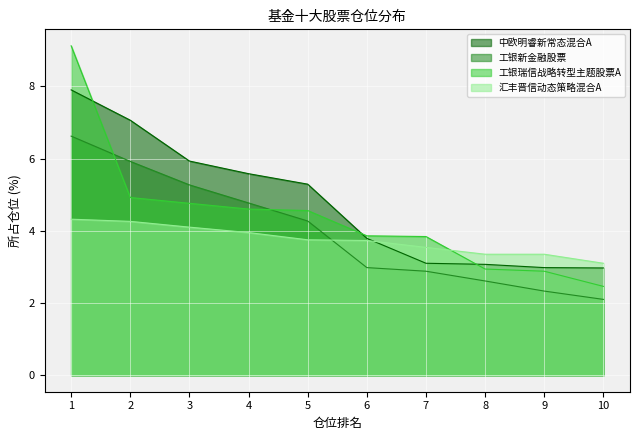

Rank the series by their maximum value, from highest to lowest.

工银瑞信战略转型主题股票A, 中欧明睿新常态混合A, 工银新金融股票, 汇丰晋信动态策略混合A